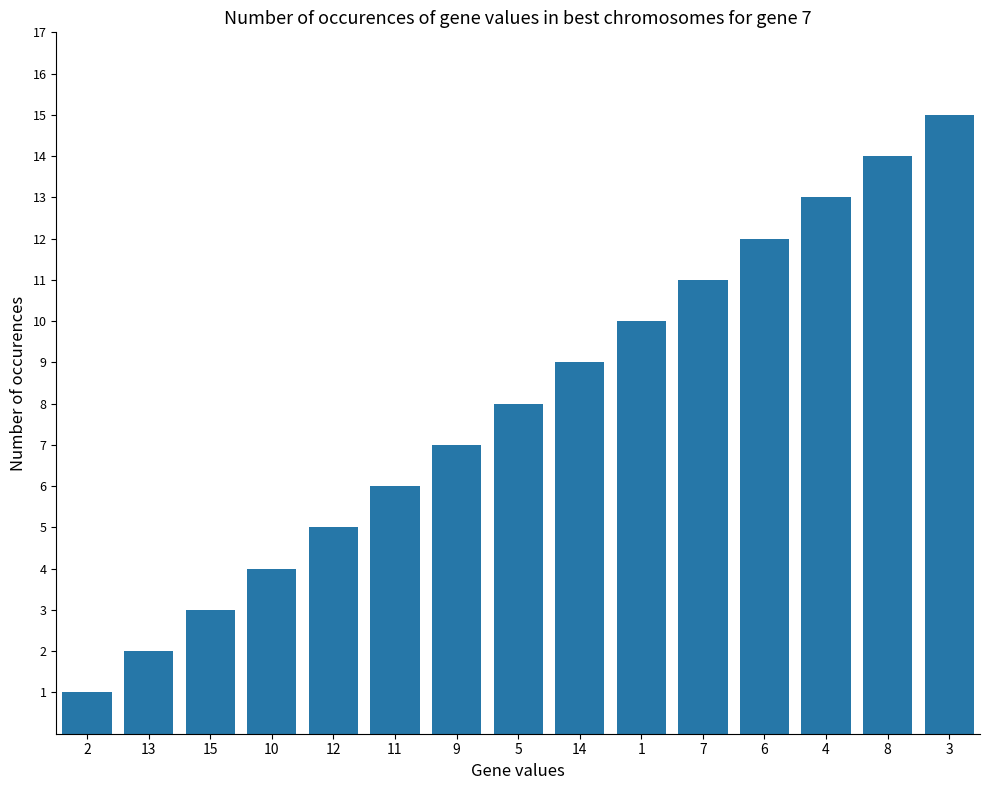

Between 13 and 5, which is larger?

5